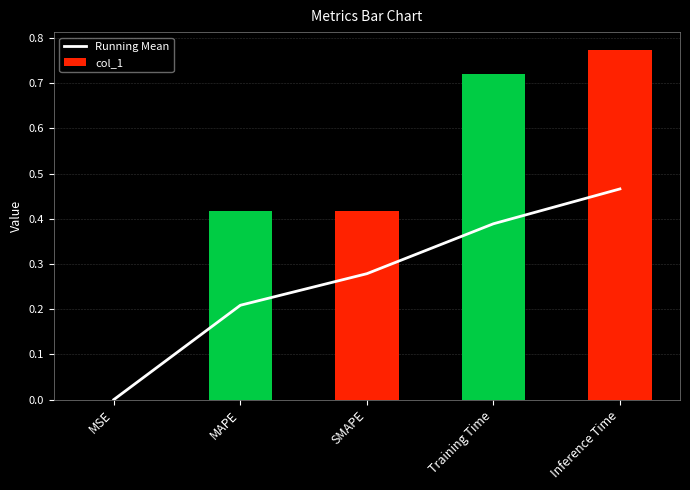

Rank the series by their average value, from lowest to highest.

Running Mean, col_1